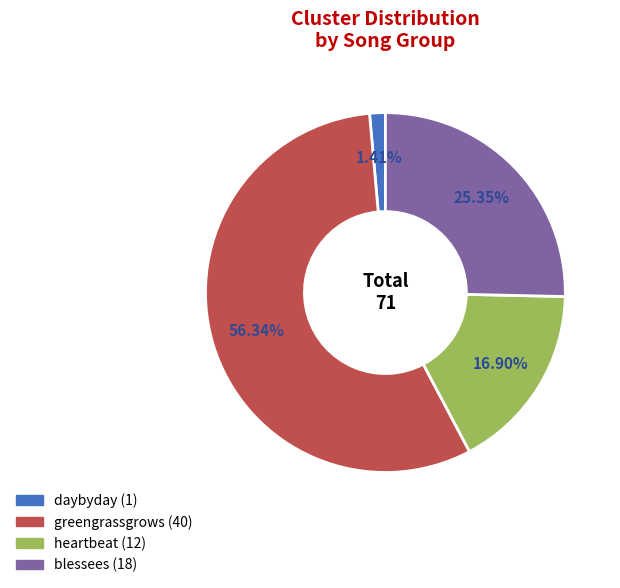

What is the largest slice in the pie chart?

greengrassgrows